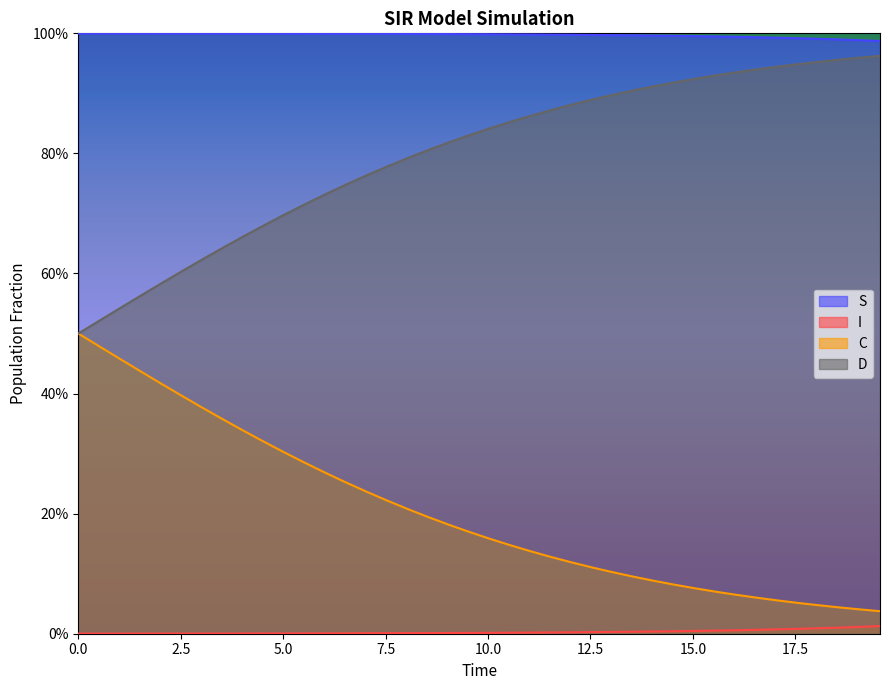

Which series has the largest total across all categories?

S